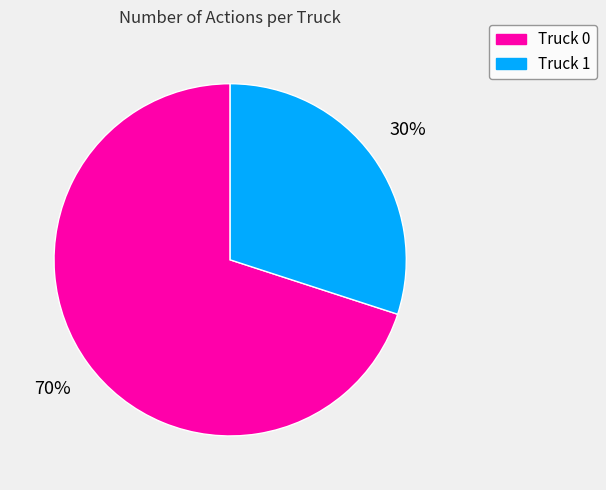

Combined, do Truck 0 and Truck 1 account for over 50%?

Yes